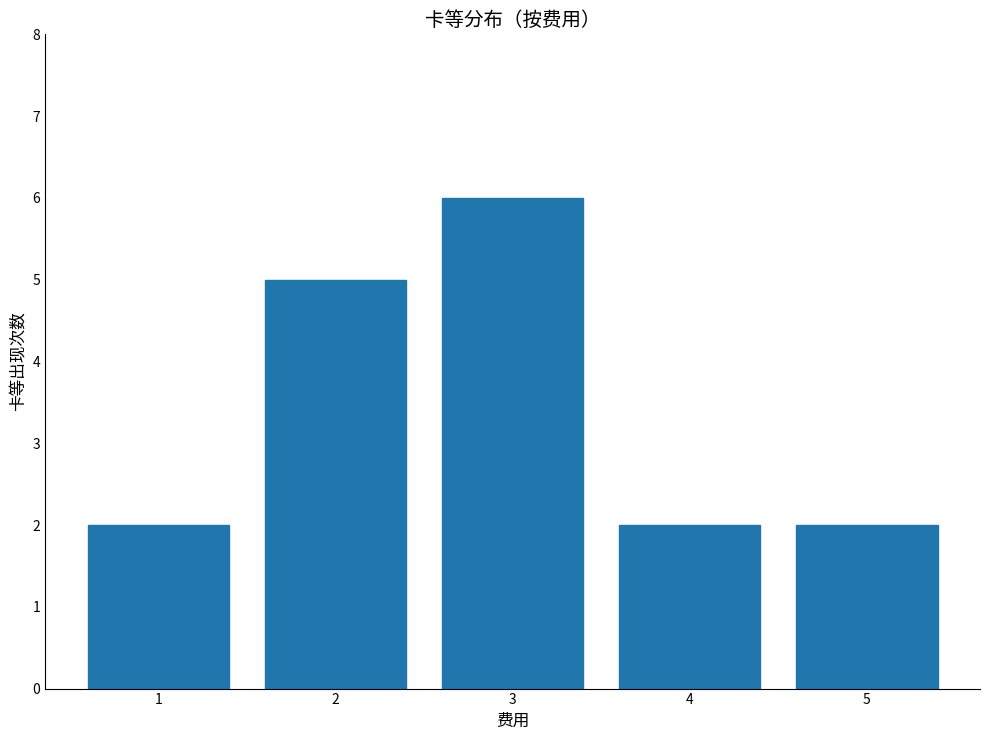

Approximately how many times larger is the value at 5 compared to 1?

1.0